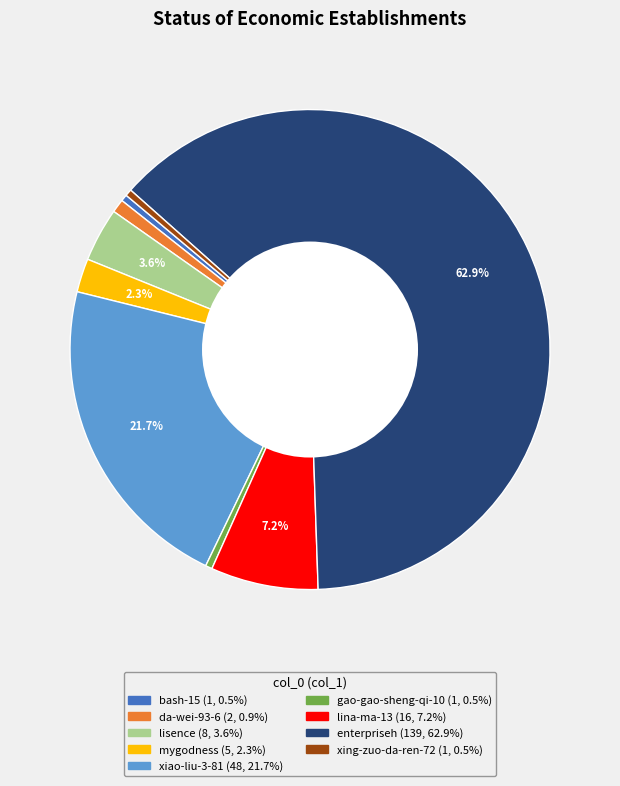

To the nearest percent, what percentage of the pie is xiao-liu-3-81?

22%